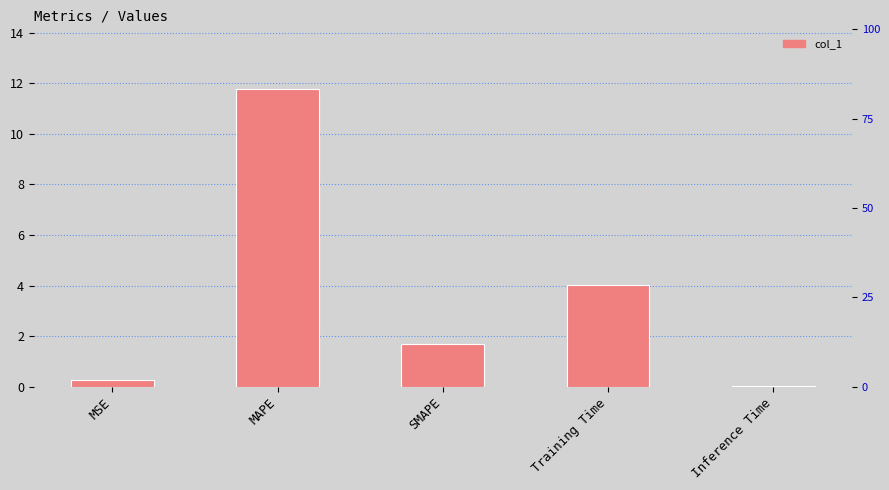

What is the difference between the maximum and minimum values?

11.8